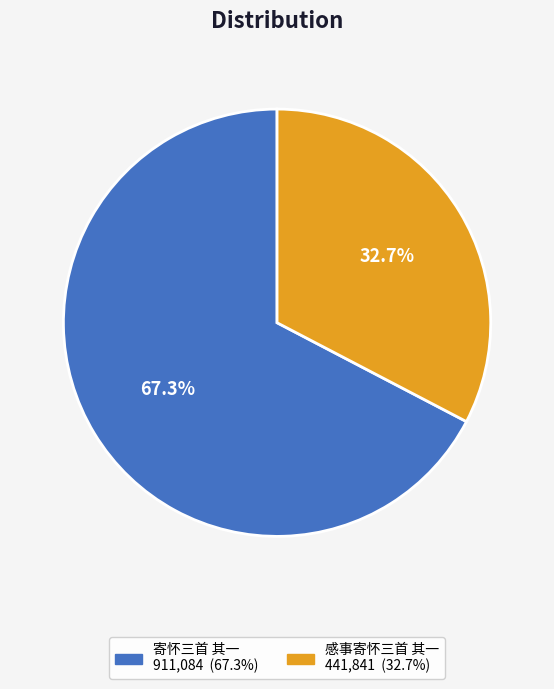

What percentage is the 寄怀三首 其一 slice, to the nearest percent?

67%